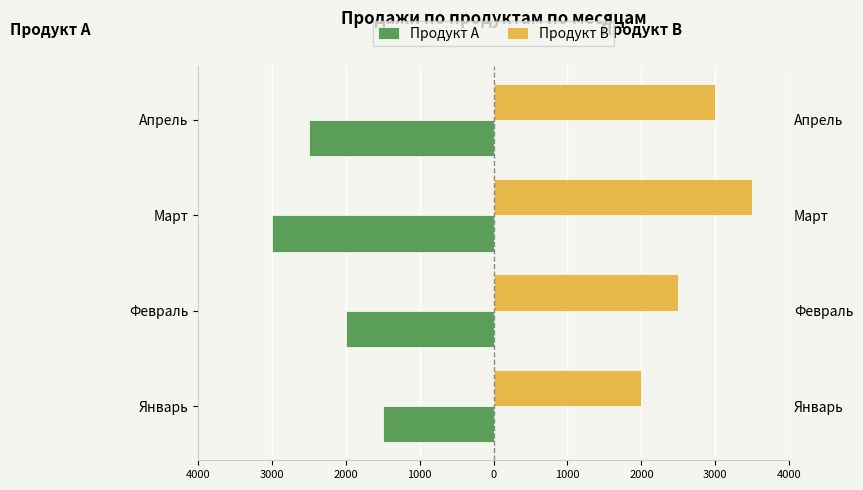

What is the smallest value displayed?

-3000